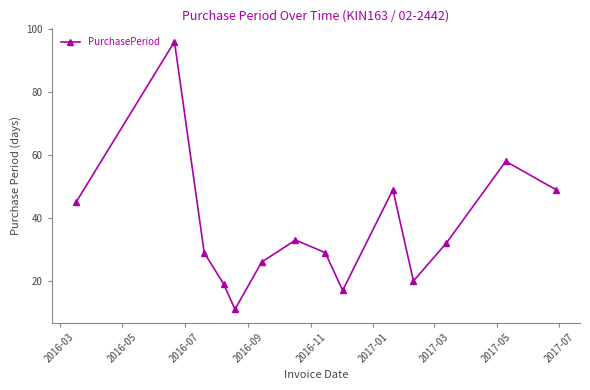

What is the maximum value shown in the chart?

96